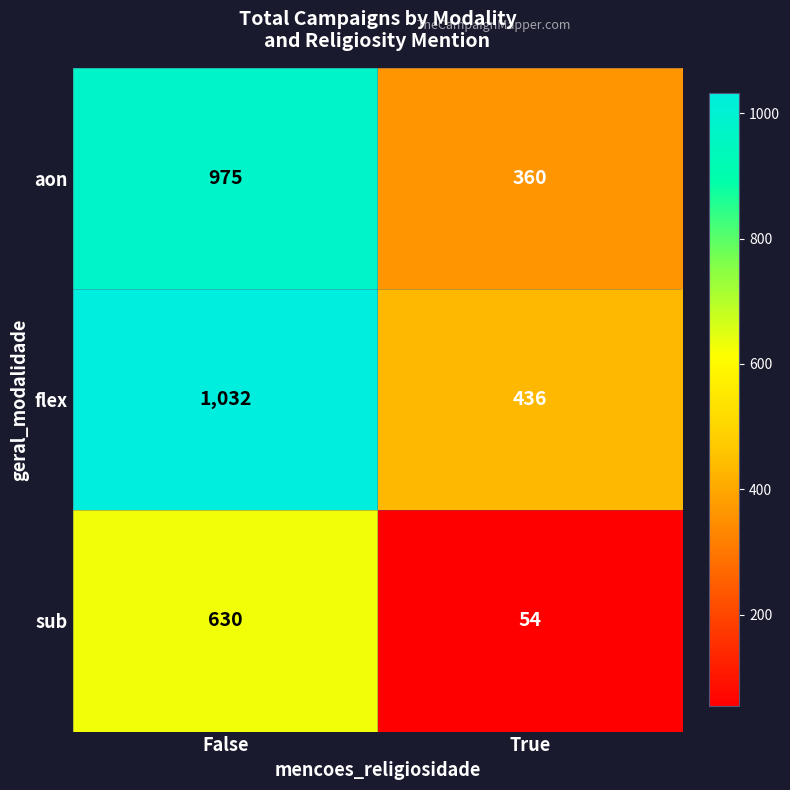

List the series in order of their peak value, highest first.

flex, aon, sub